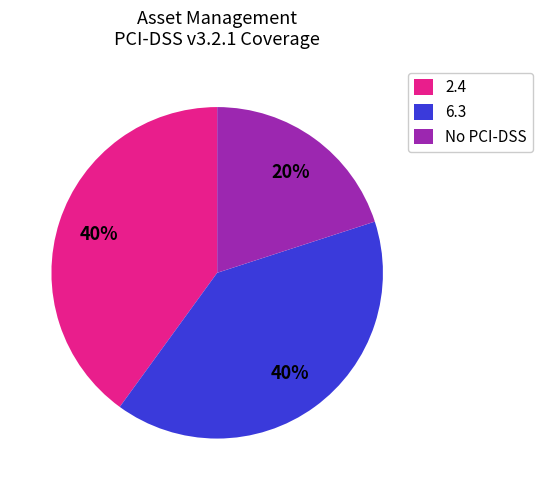

Is there a majority slice in this chart?

No